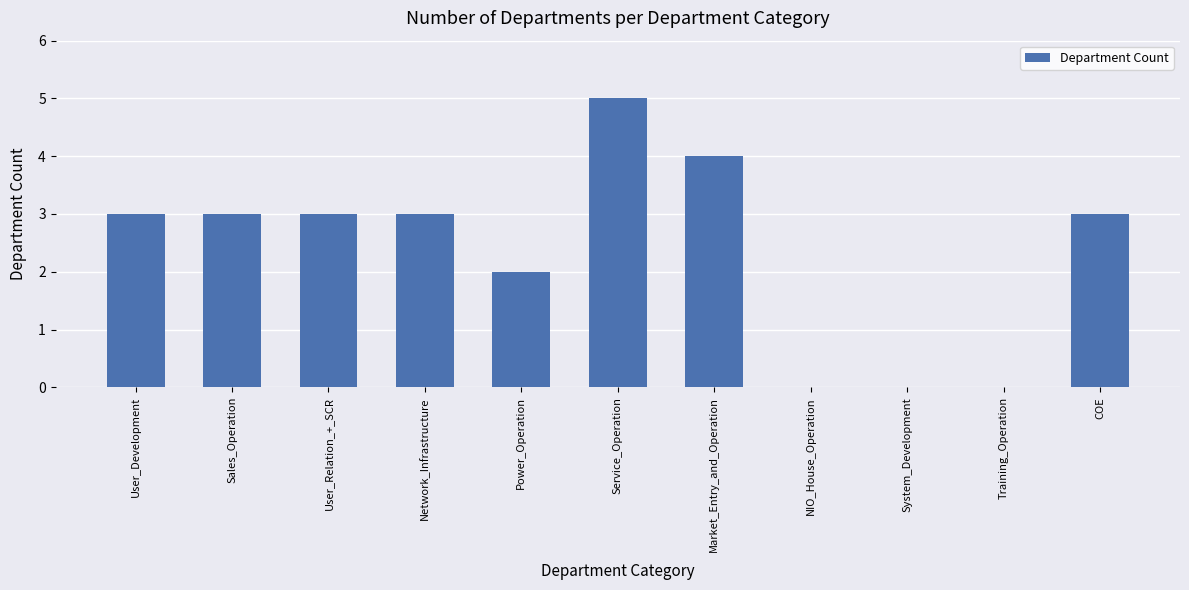

What is the sum of the values at Market_Entry_and_Operation and NIO_House_Operation?

4